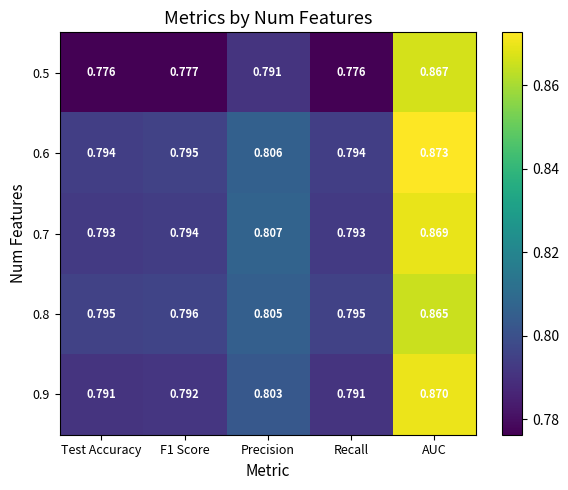

Which category has the highest value across all series?

AUC